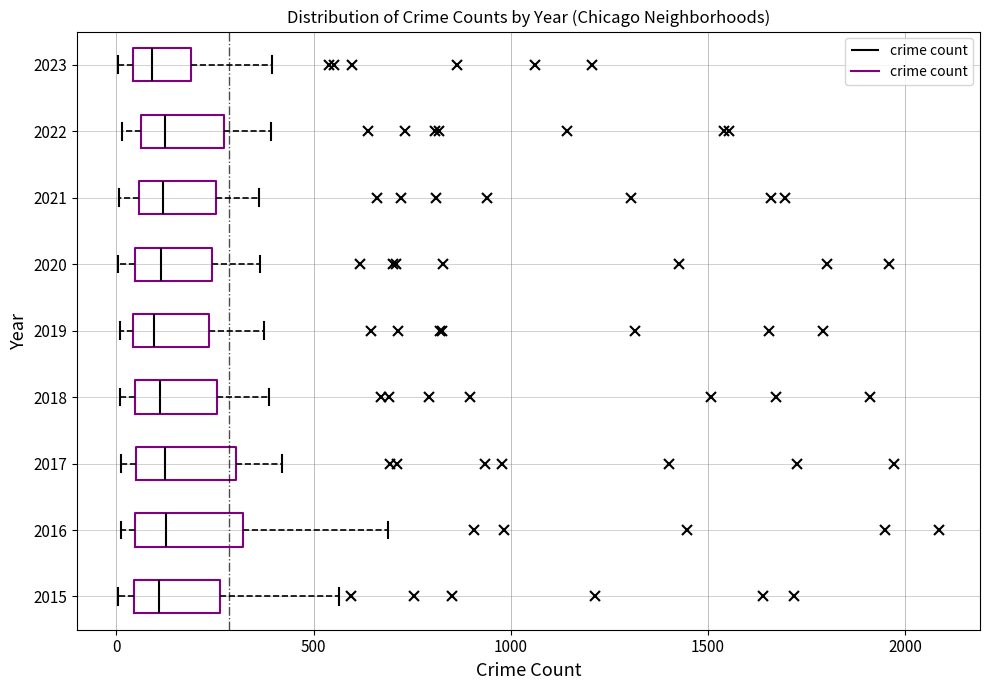

Reading bottom to top, read every box against the x-axis: the position of its median line, the range the box covers, and the ends of its whiskers. The values are not printed on the chart, so give them approximately, as read against the axis.

2015: median 100, box 50 to 250, whiskers 0 to 550
2016: median 150, box 50 to 300, whiskers 0 to 700
2017: median 100, box 50 to 300, whiskers 0 to 400
2018: median 100, box 50 to 250, whiskers 0 to 400
2019: median 100, box 50 to 250, whiskers 0 to 400
2020: median 100, box 50 to 250, whiskers 0 to 350
2021: median 100, box 50 to 250, whiskers 0 to 350
2022: median 100, box 50 to 250, whiskers 0 to 400
2023: median 100, box 50 to 200, whiskers 0 to 400